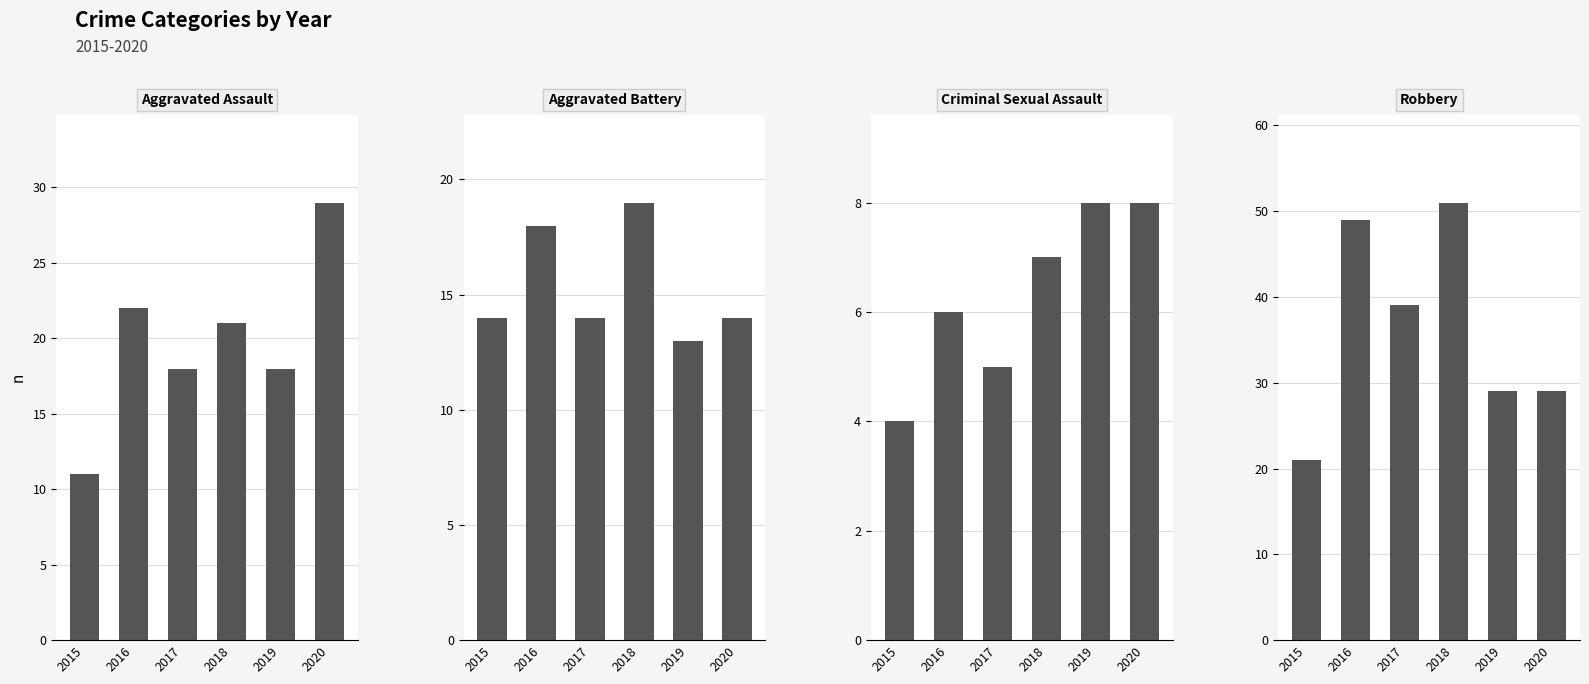

What is the difference between the maximum and minimum values in the Aggravated Battery series?

6